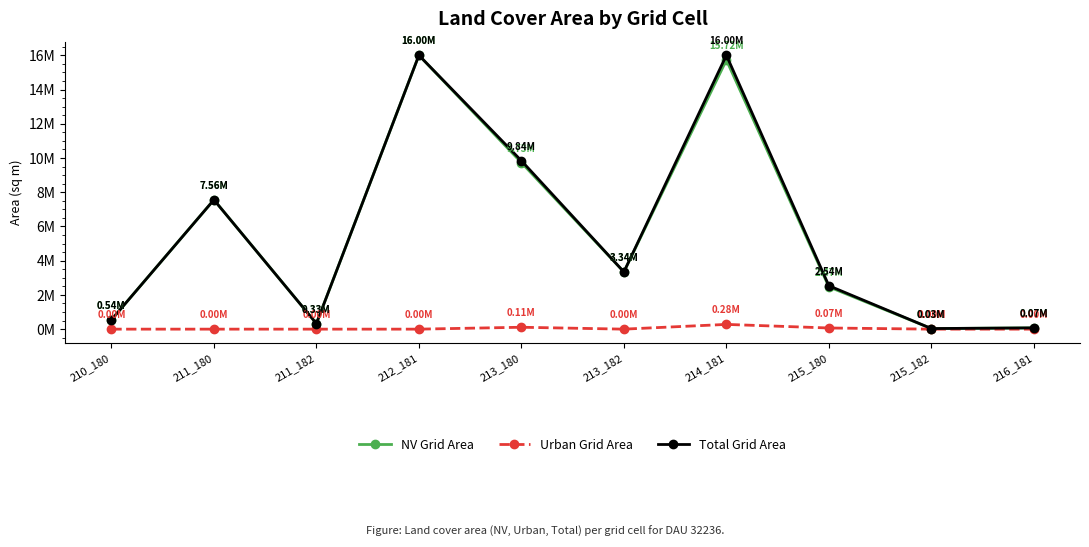

What is the spread (max minus min) of values at 211_180?

7556400